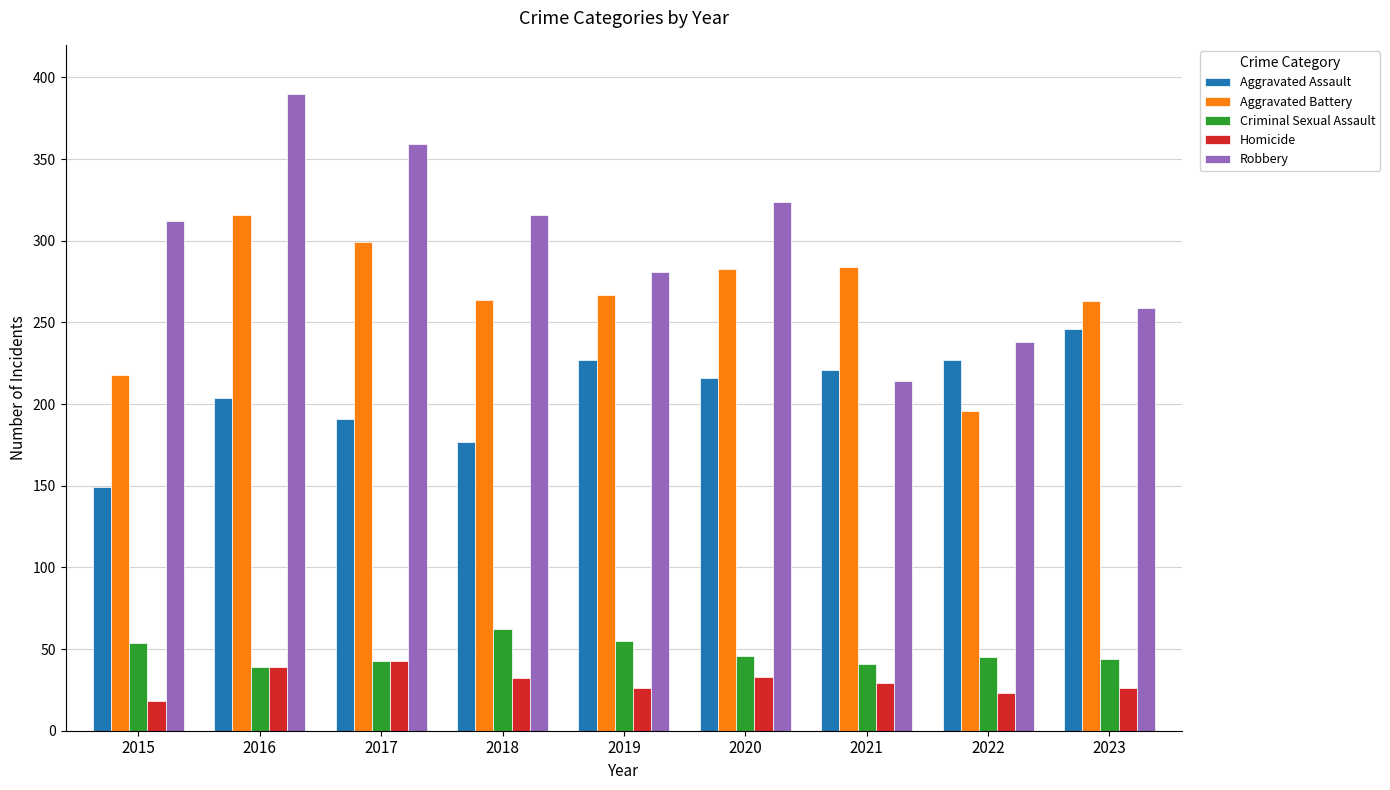

The value of Criminal Sexual Assault at 2018 is 62. True or false?

True